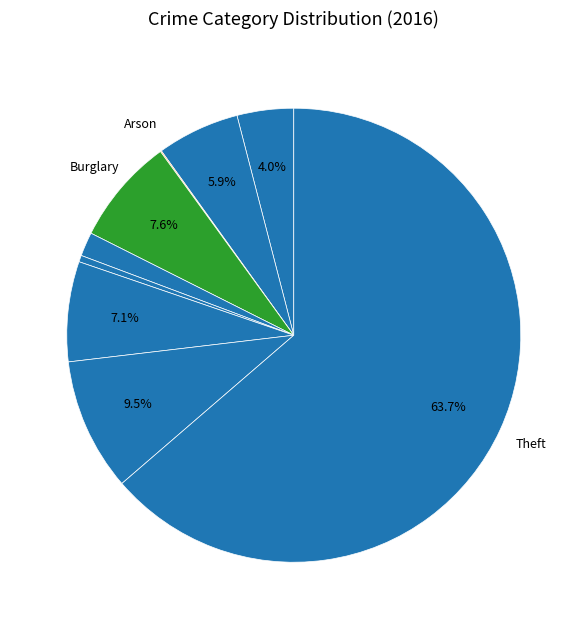

How many segments does this pie chart have?

9